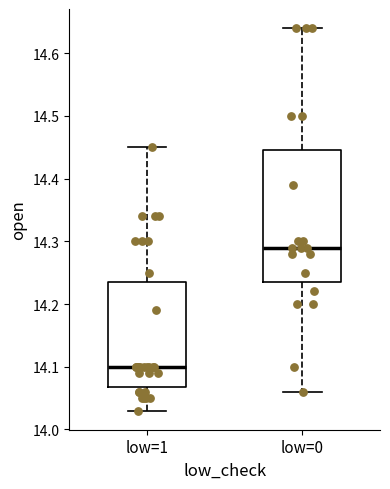

Reading left to right, read every box against the y-axis: the position of its median line, the range the box covers, and the ends of its whiskers. The values are not printed on the chart, so give them approximately, as read against the axis.

low=1: median 14.10, box 14.07 to 14.24, whiskers 14.03 to 14.45
low=0: median 14.29, box 14.24 to 14.45, whiskers 14.06 to 14.64